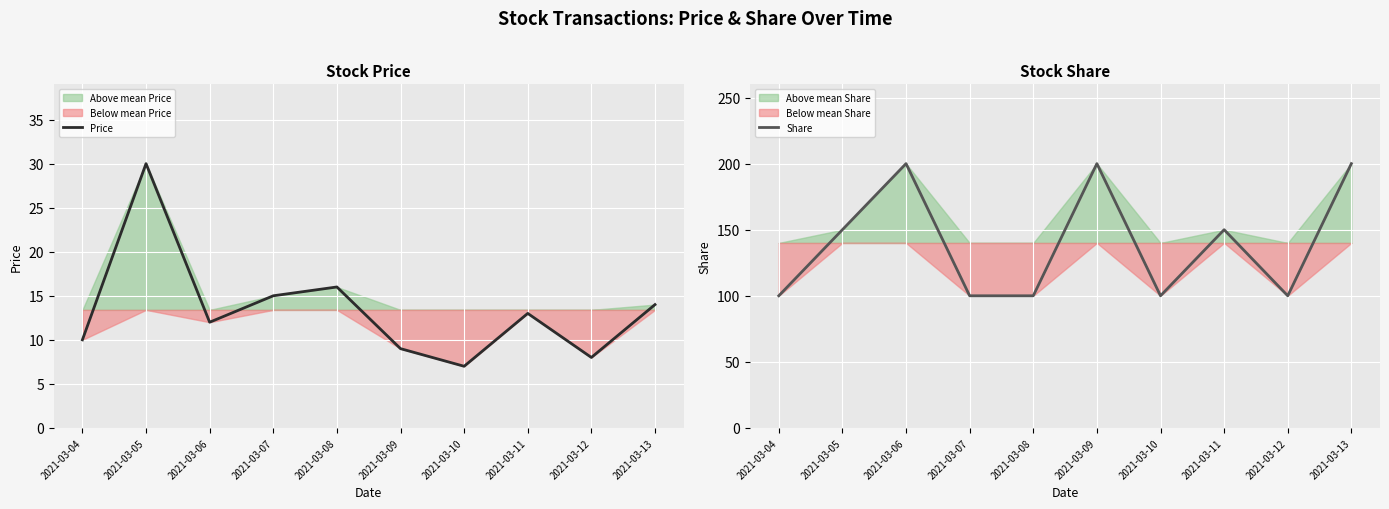

Is the value of Share at 2021-03-07 greater than the value of Price at 2021-03-13?

Yes